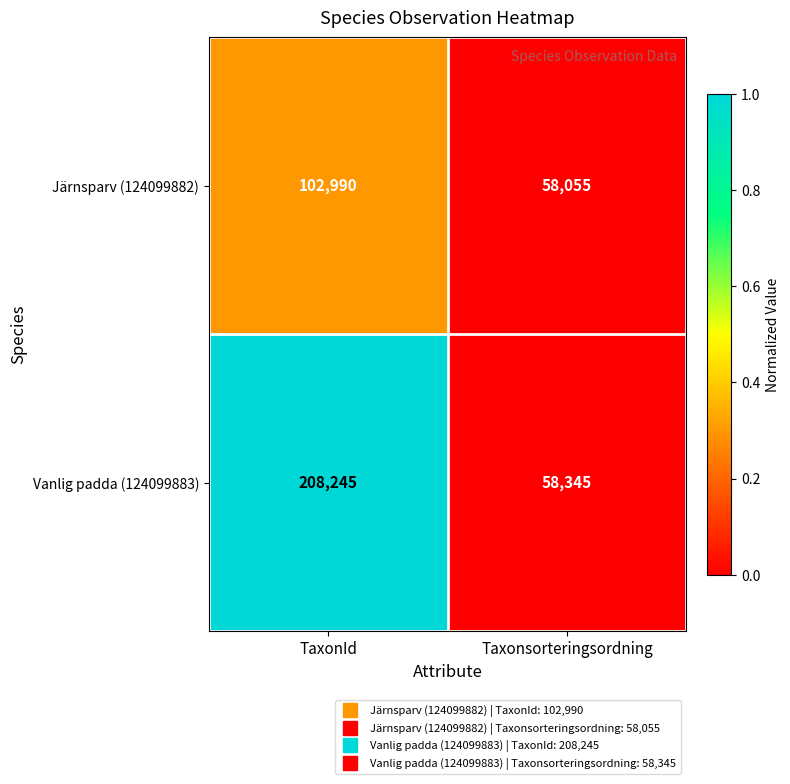

Reading right to left, what are all the values shown in this chart?

Järnsparv (124099882): Taxonsorteringsordning=58055	TaxonId=102990
Vanlig padda (124099883): Taxonsorteringsordning=58345	TaxonId=208245